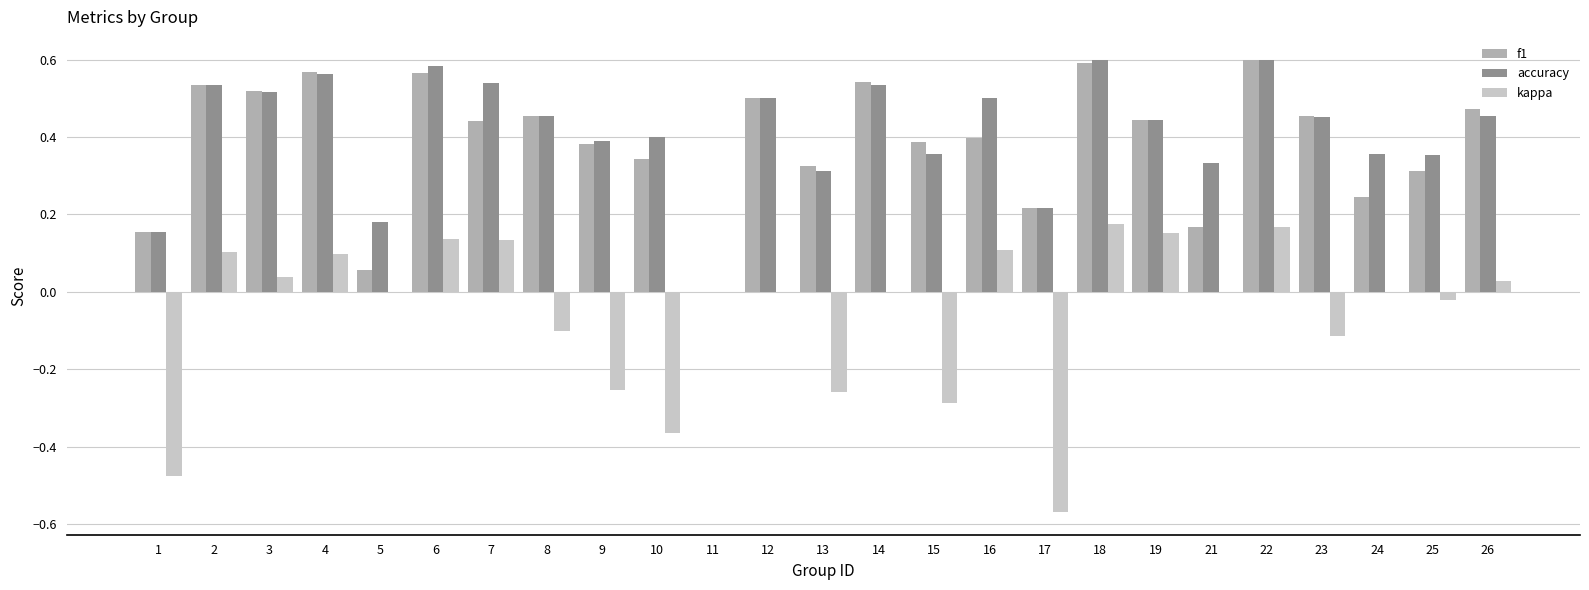

Is the value of f1 at 14 greater than the value of accuracy at 15?

Yes